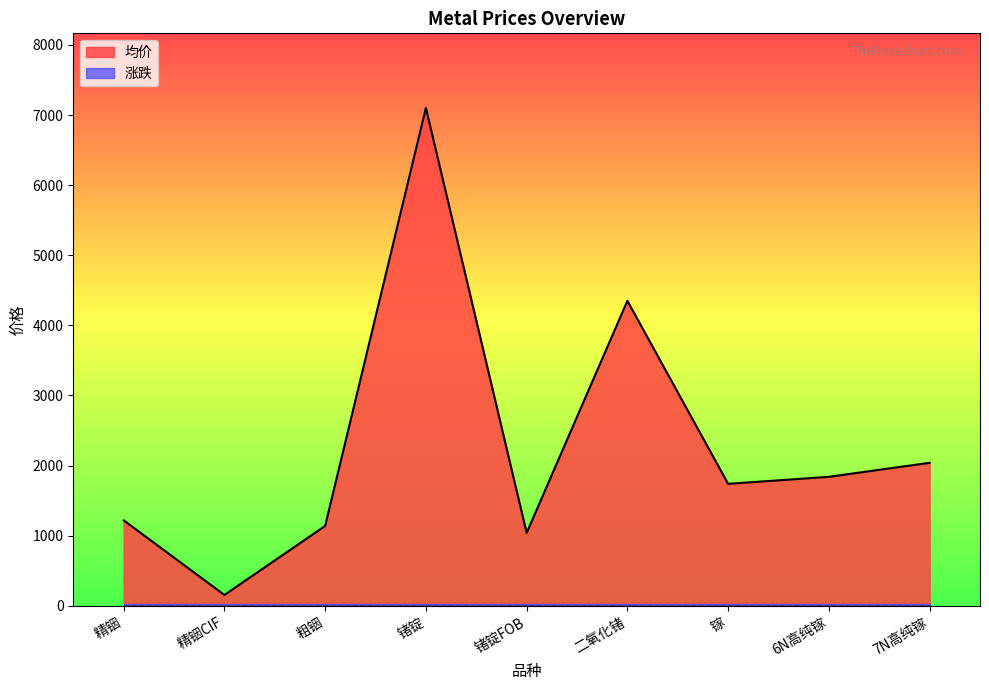

Which has a higher value, 锗锭FOB or 6N高纯镓?

6N高纯镓